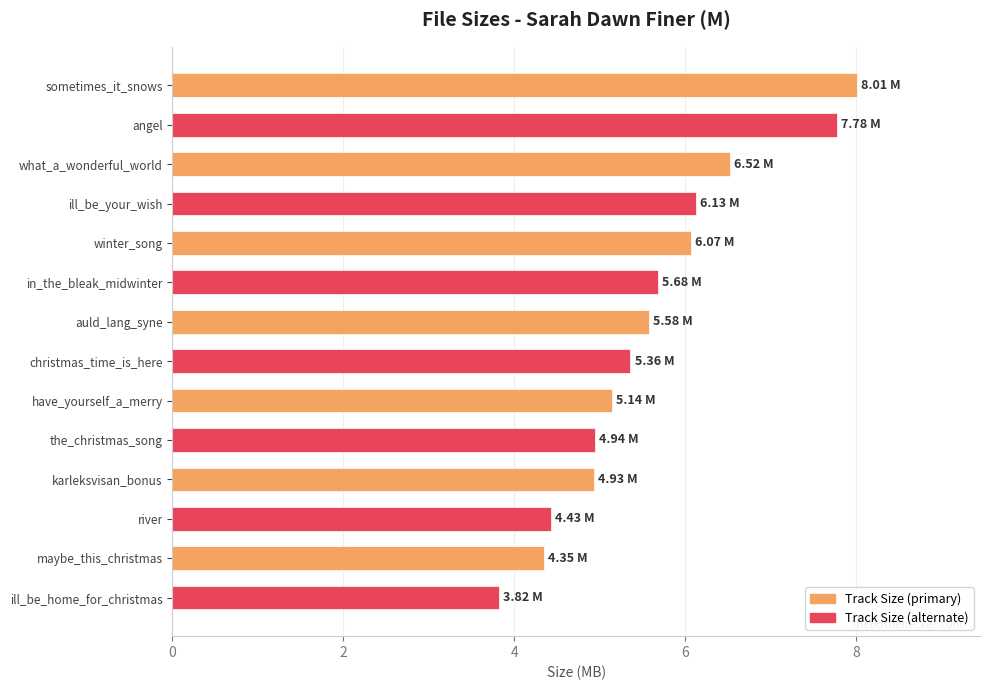

List the series in order of their overall mean, lowest first.

Track Size (alternate), Track Size (primary)